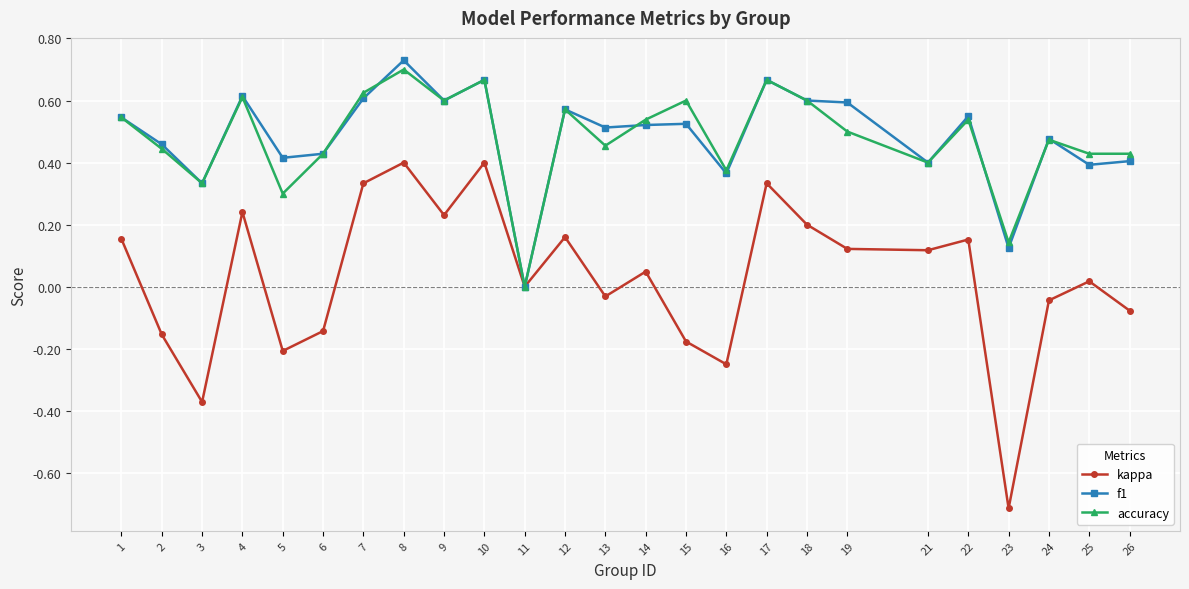

Which series has the largest range (max minus min)?

kappa